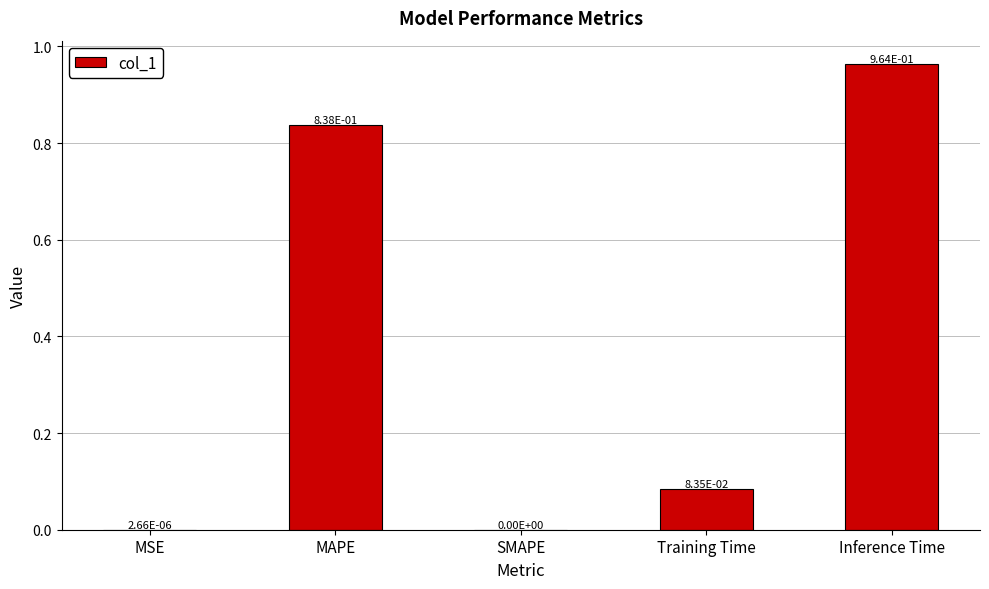

What is the average value?

0.4